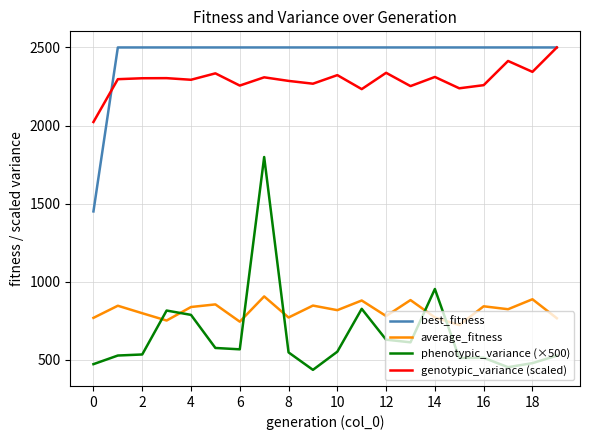

What is the average value of the genotypic_variance (scaled) series?

2294.1